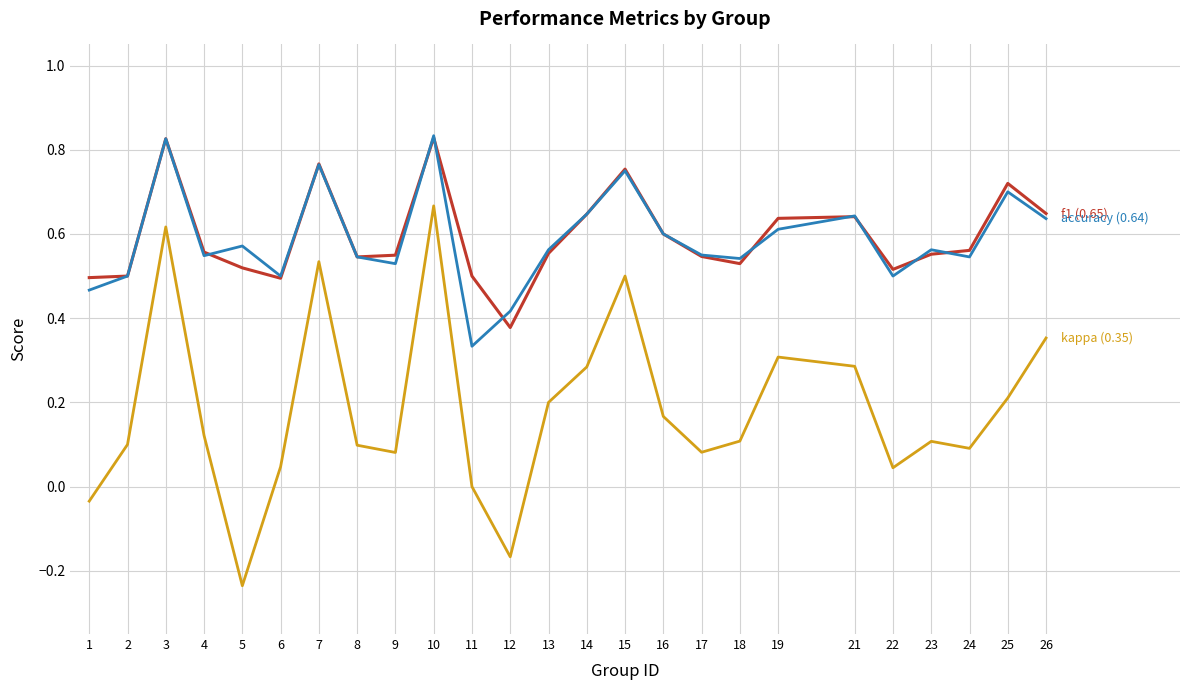

Which category has the lowest value across all series?

5